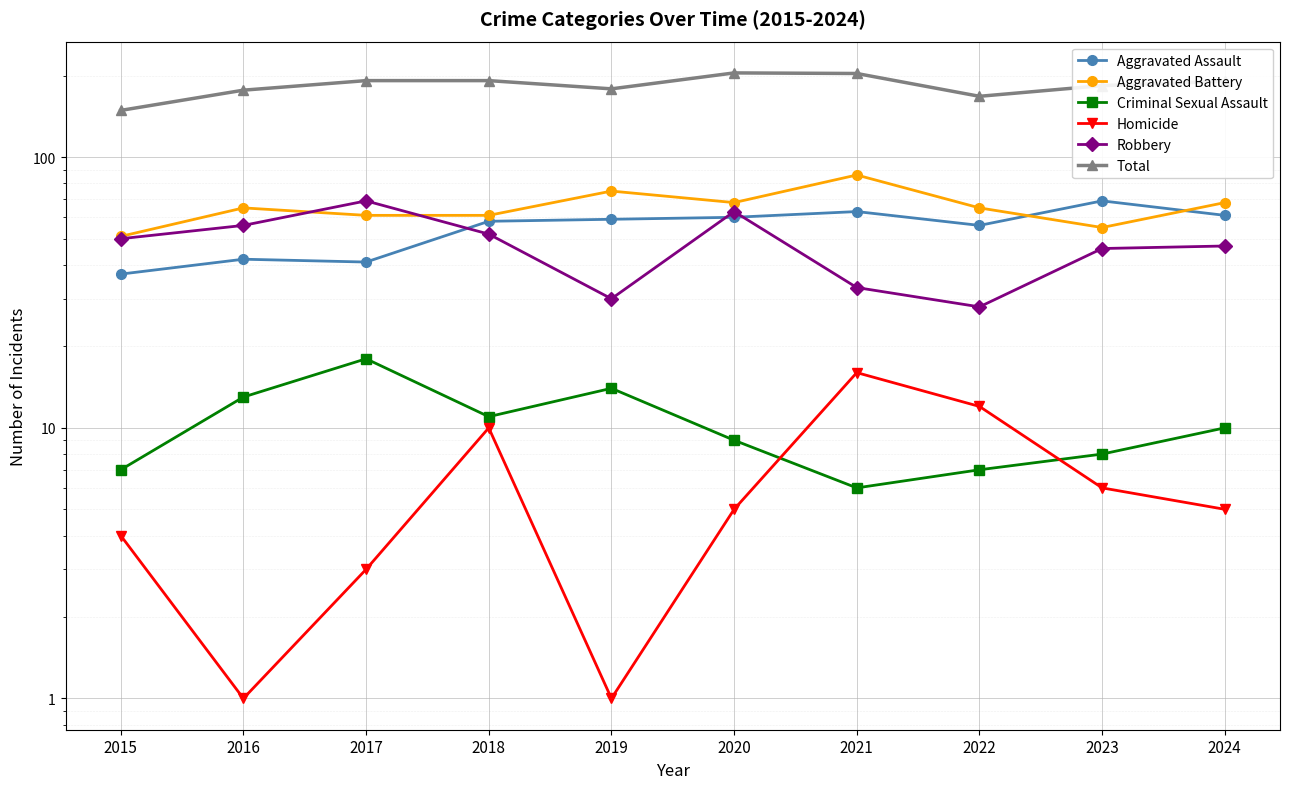

At which category is the sum across all series the highest?

2020